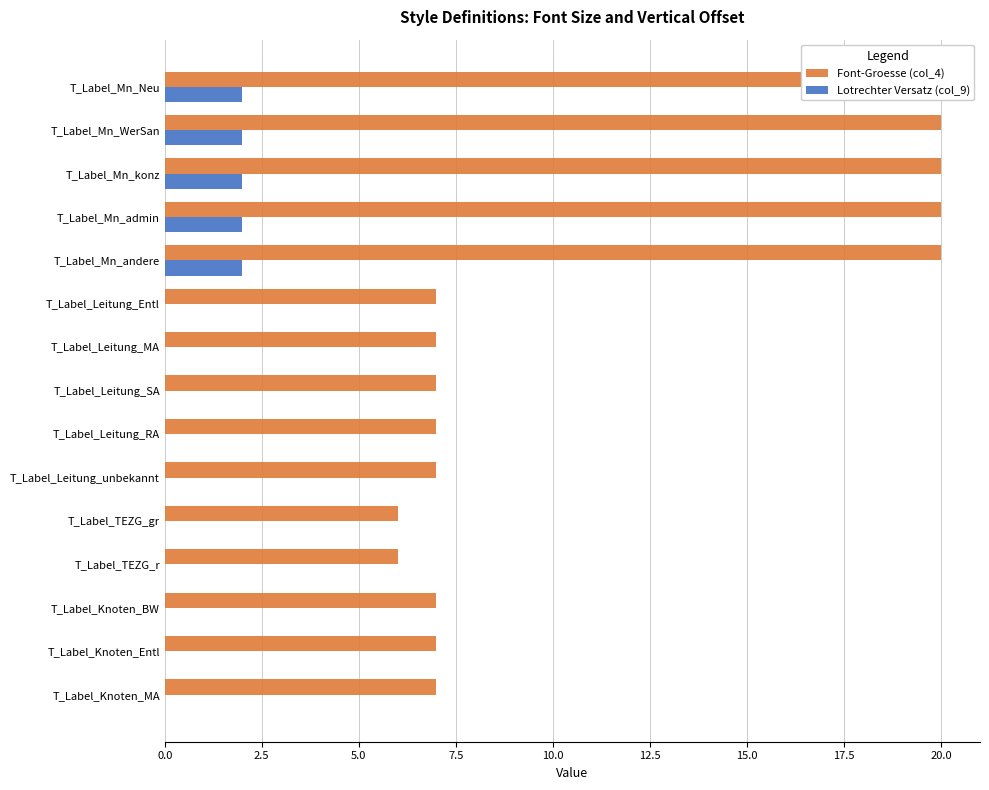

What is the total value across all series at T_Label_Mn_Neu?

22